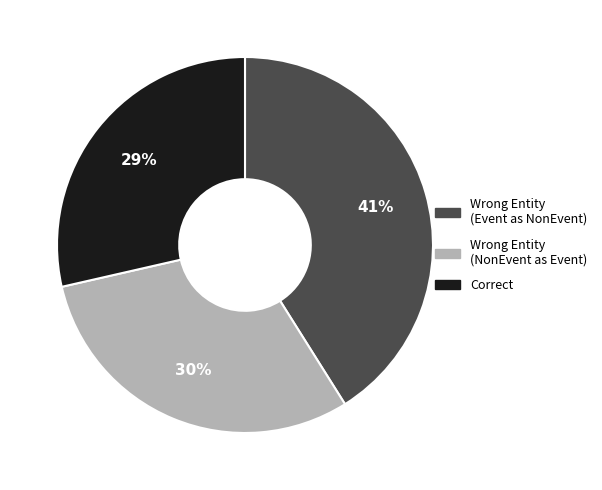

To the nearest percent, what is the average slice percentage?

33%